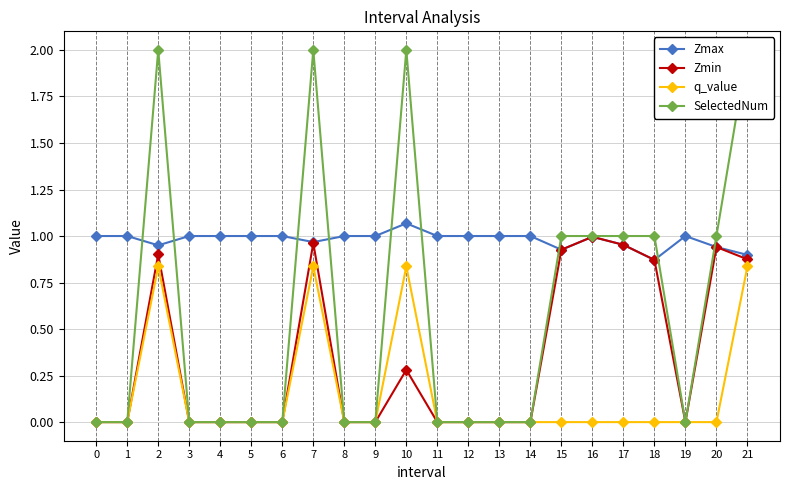

What is the difference between the maximum and minimum values in the SelectedNum series?

2.0